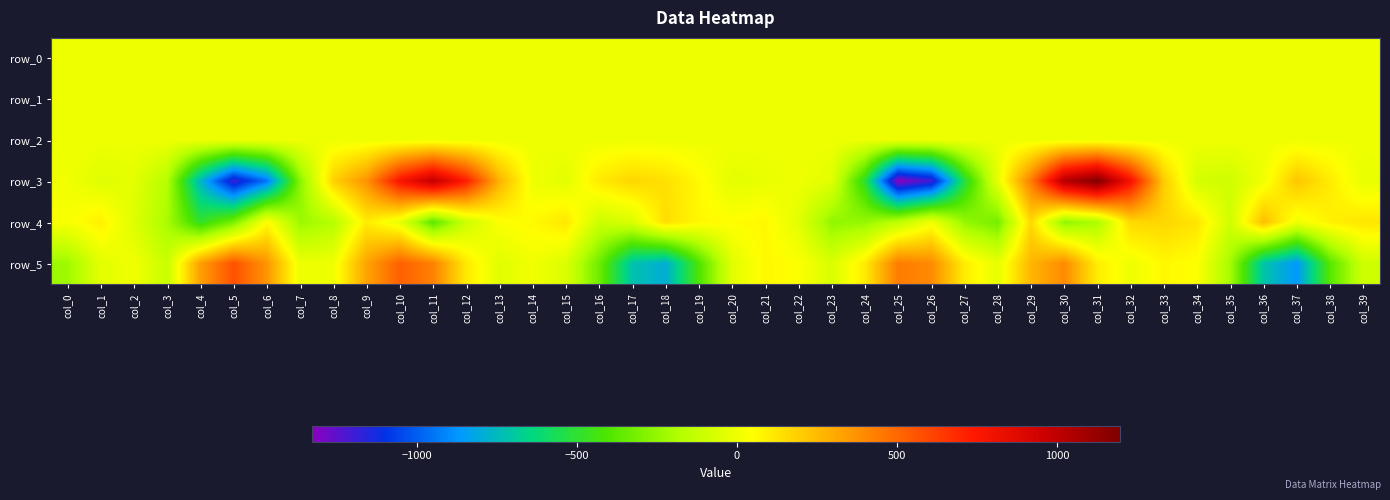

What is the average value of the row_1 series?

-0.3